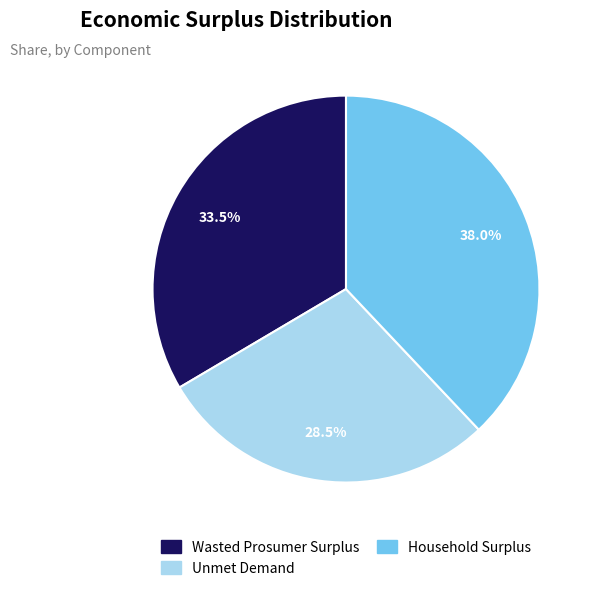

What is the ratio of the value at Unmet Demand to the value at Household Surplus?

0.8